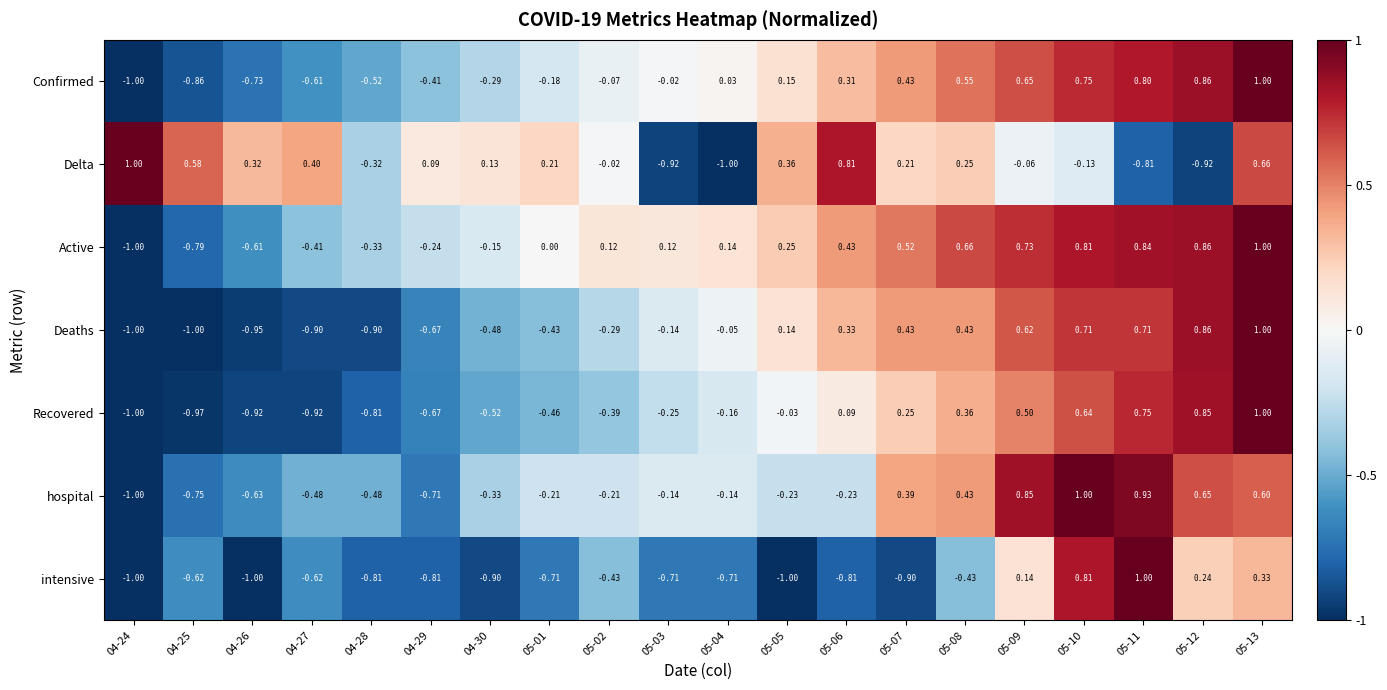

Rank the series at 05-06 from highest to lowest value.

Delta, Active, Deaths, Confirmed, Recovered, hospital, intensive